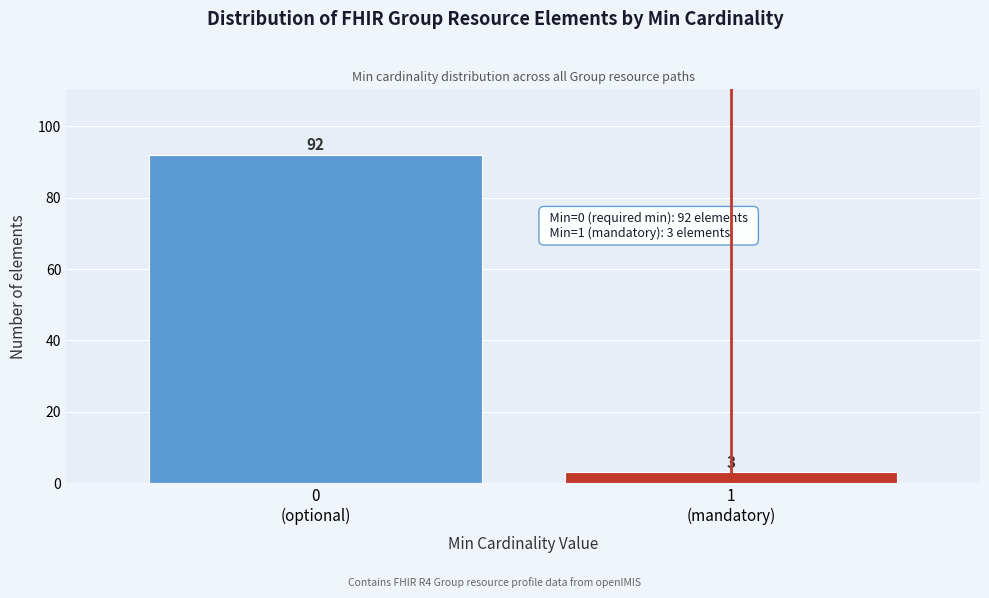

Reading right to left, what are all the values shown in this chart?

3	92